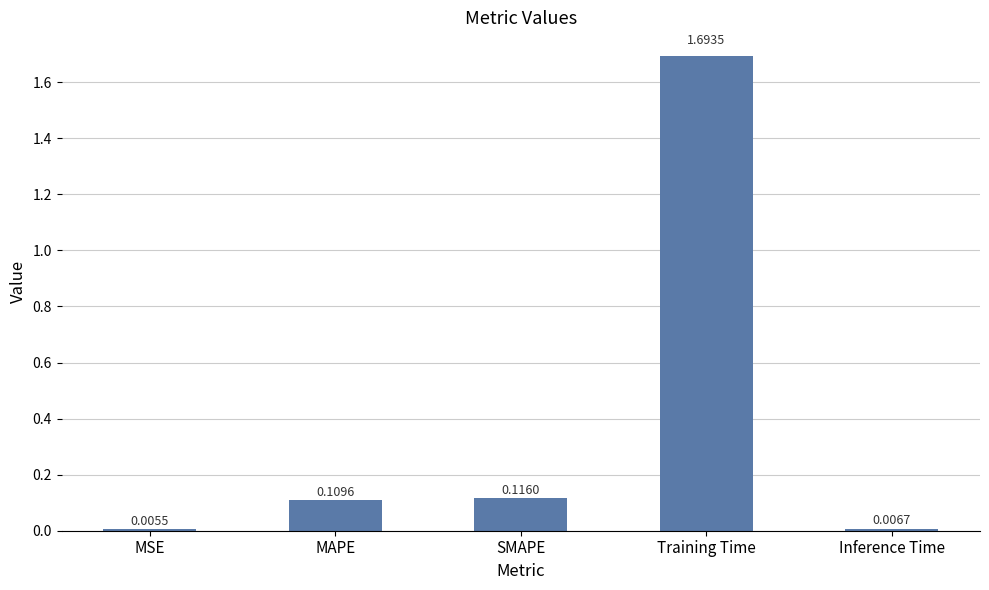

Which has a higher value, MSE or SMAPE?

SMAPE